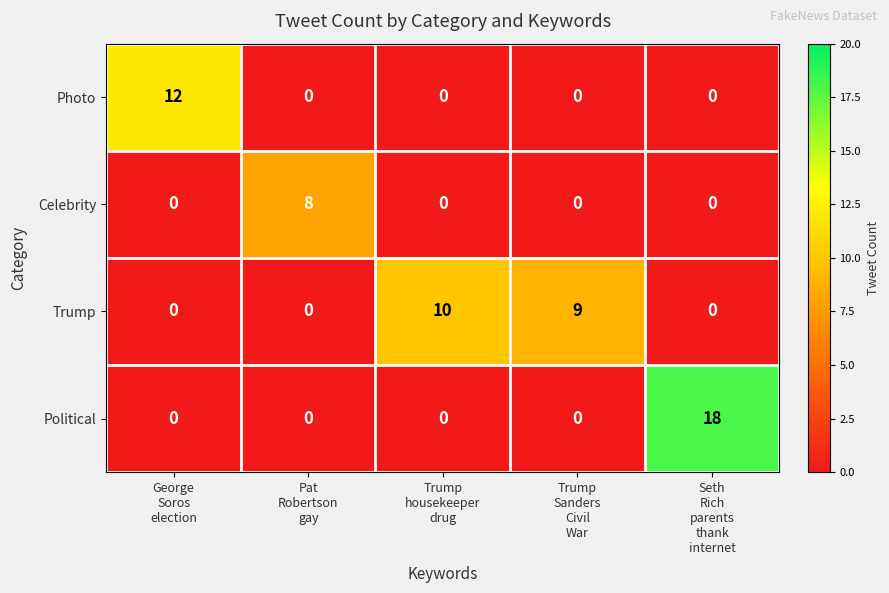

At which category is the sum across all series the highest?

Seth
Rich
parents
thank
internet